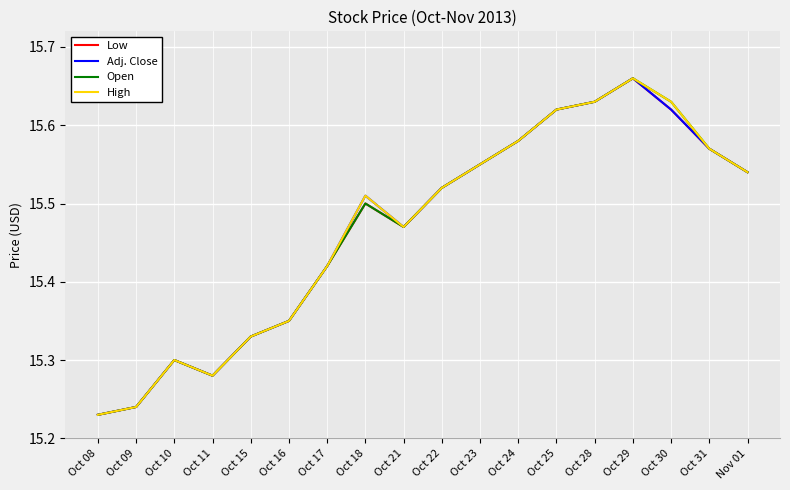

What position from the right is Oct 29?

4